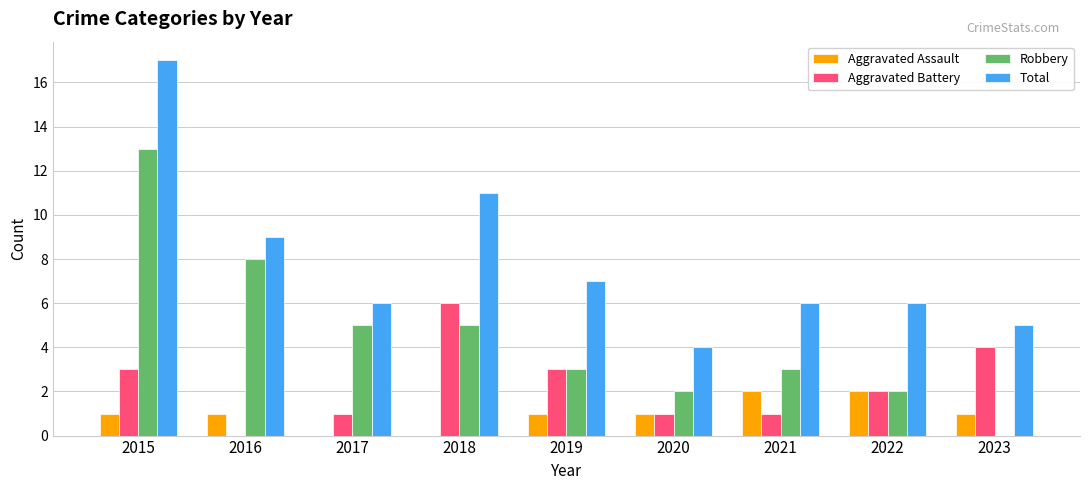

Is it true that Aggravated Battery equals 3 at 2019?

True